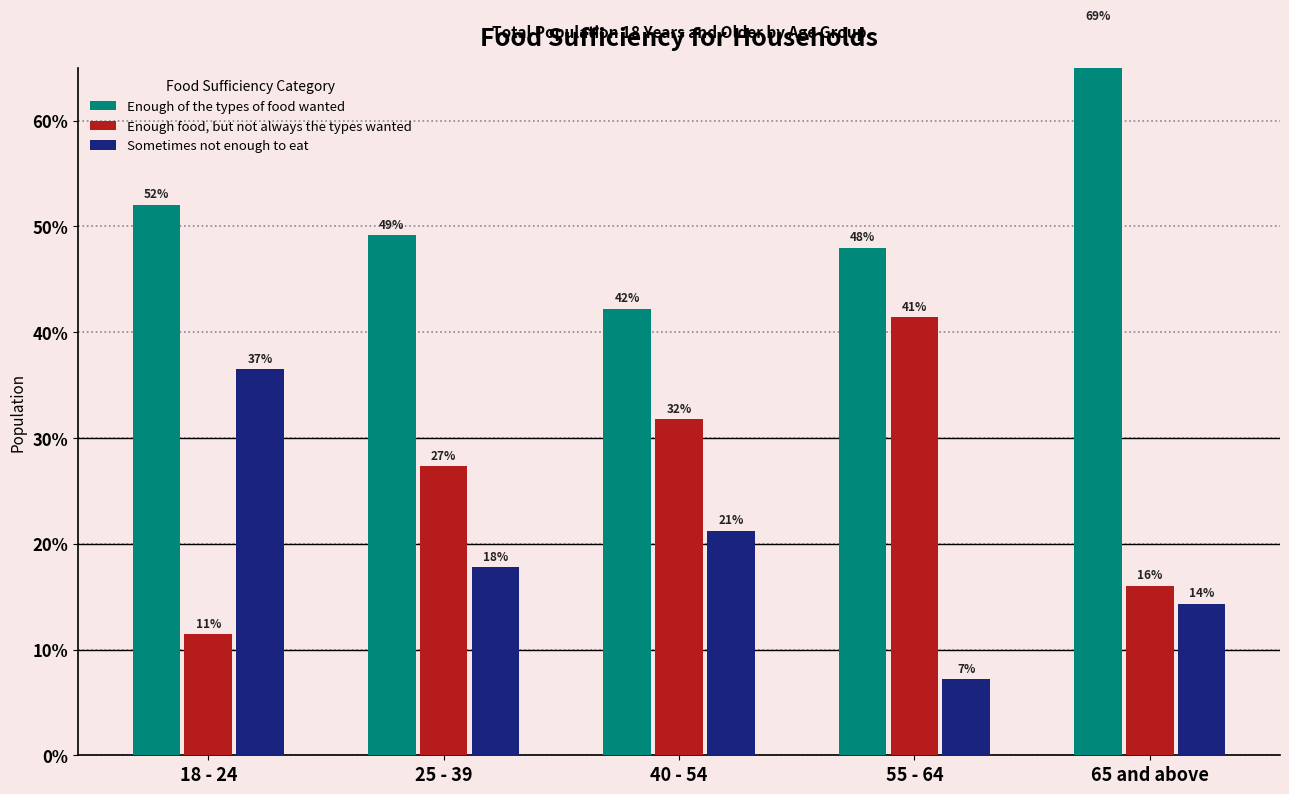

Which series has the widest spread of values?

Enough food, but not always the types wanted